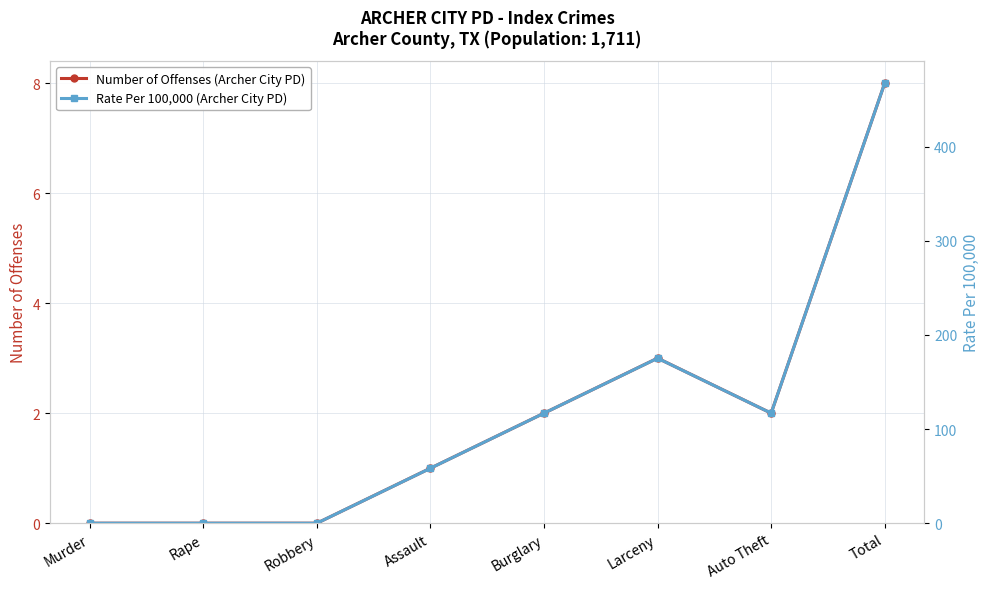

Where does the Number of Offenses (Archer City PD) series first go above 2?

Larceny